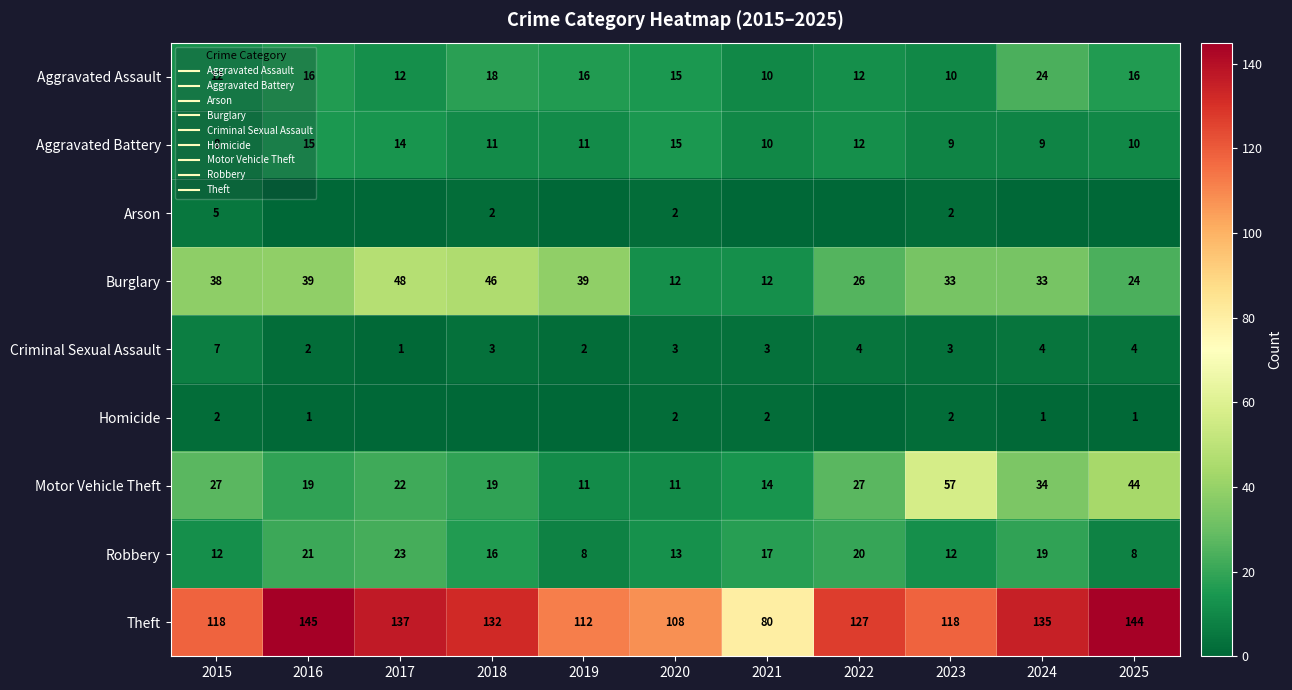

Where is Aggravated Battery nearest to the value 11?

2018